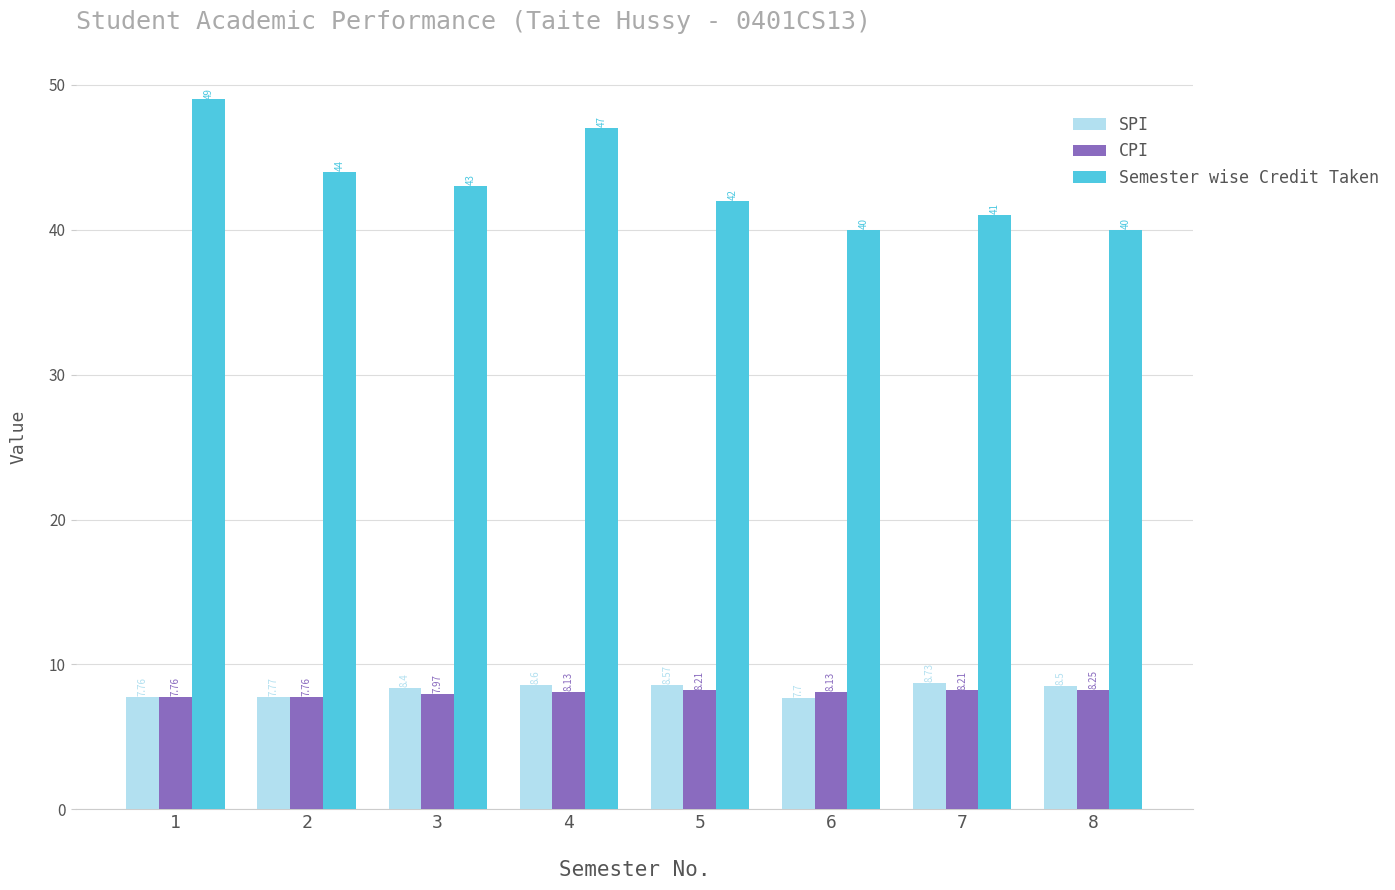

Which category has the highest value across all series?

1